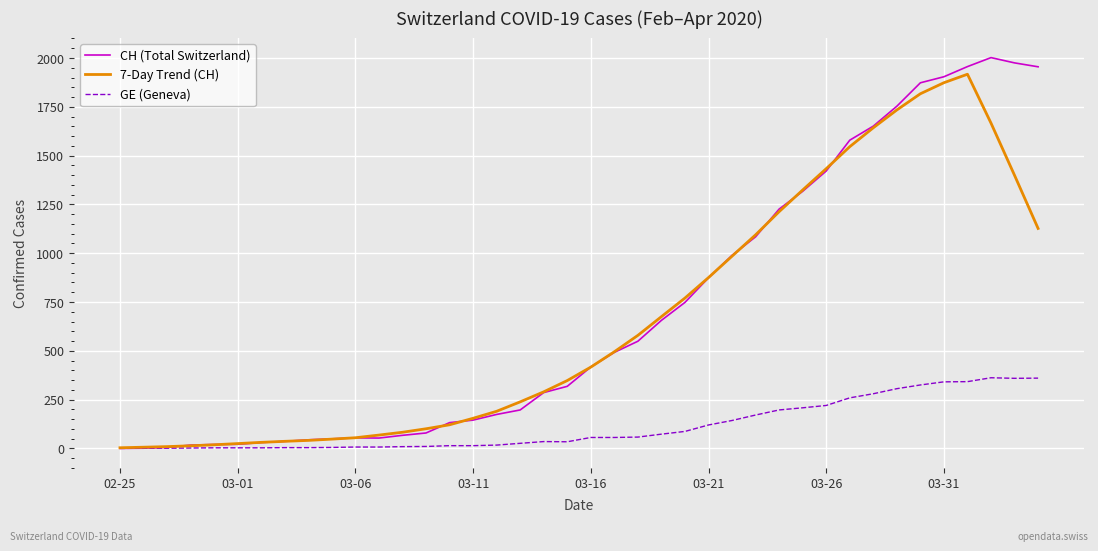

Which series has the widest spread of values?

CH (Total Switzerland)